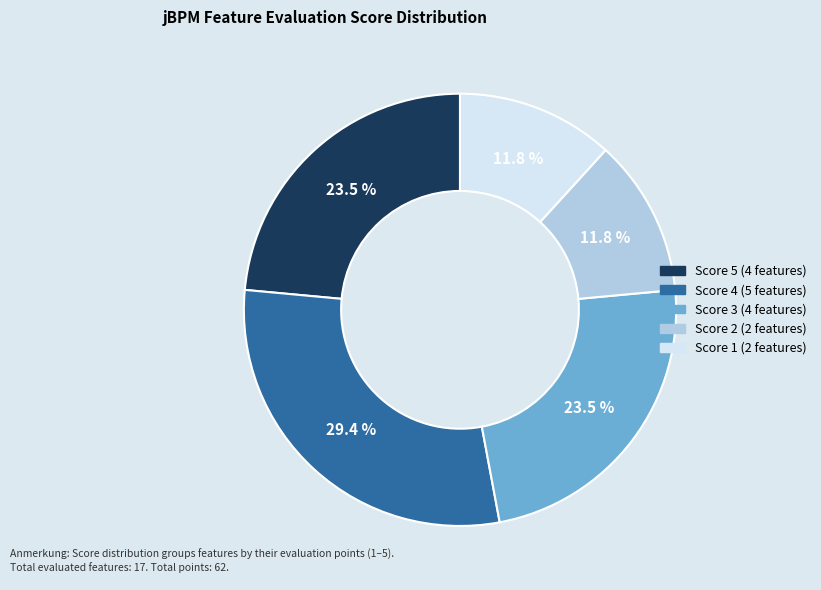

Is there a majority slice in this chart?

No